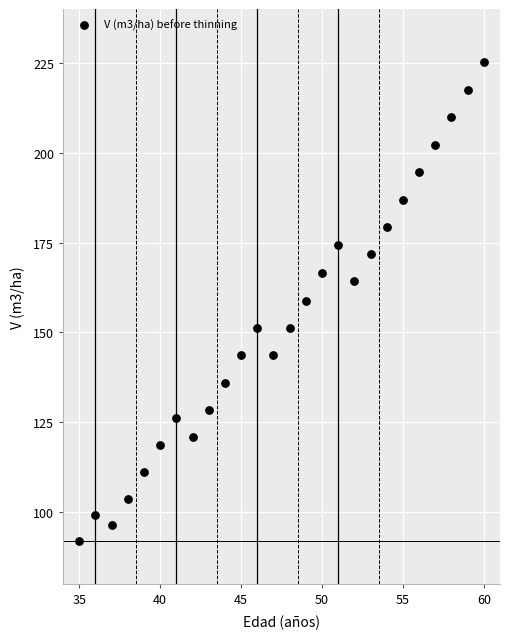

What is the range of Y values (max minus min)?

133.3